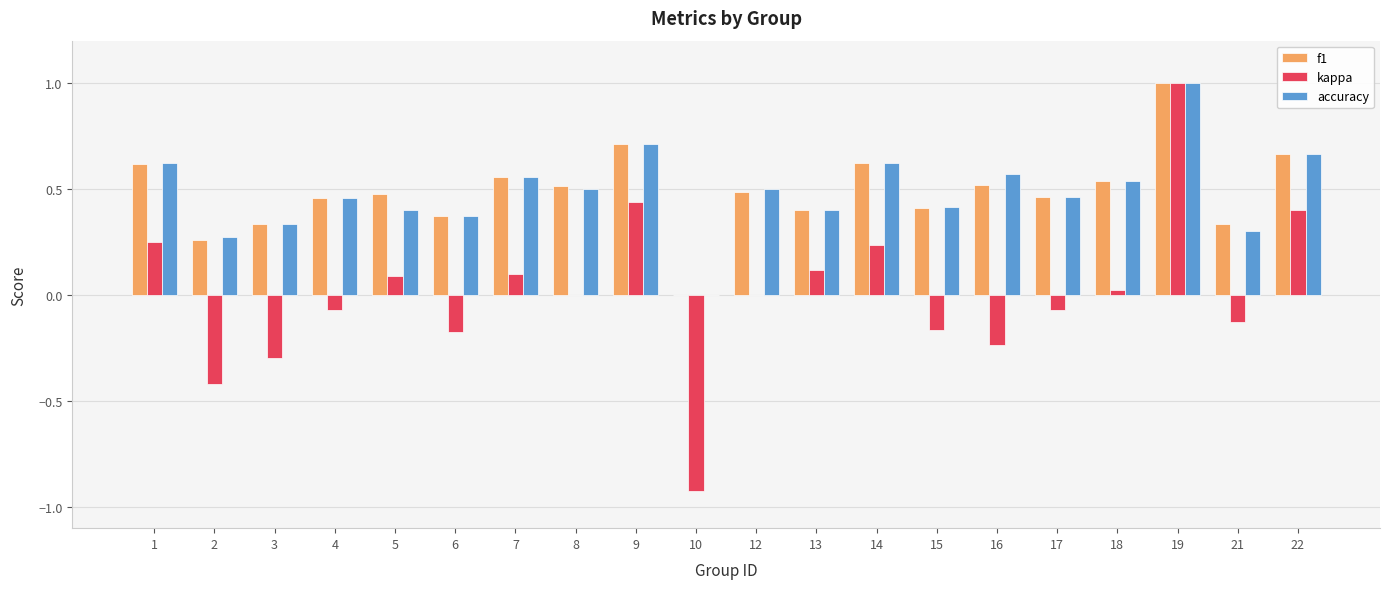

Which category has the highest value across all series?

19